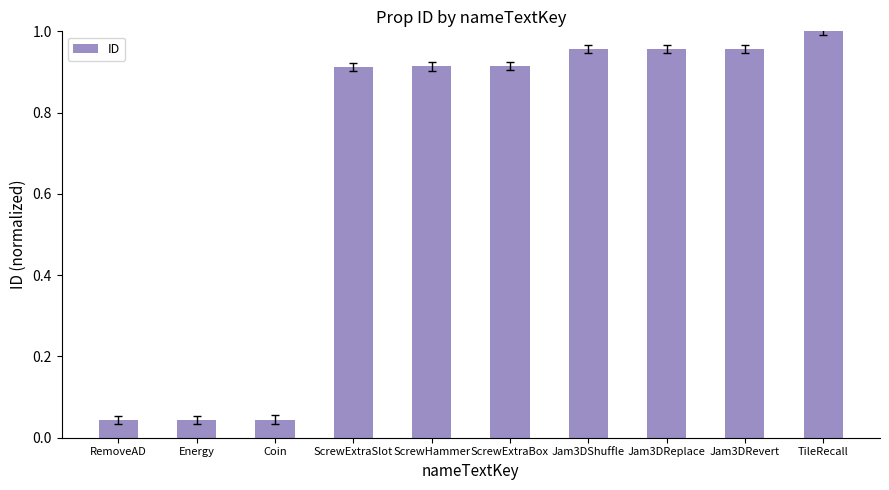

What is the label of the 6th bar from the right?

ScrewHammer